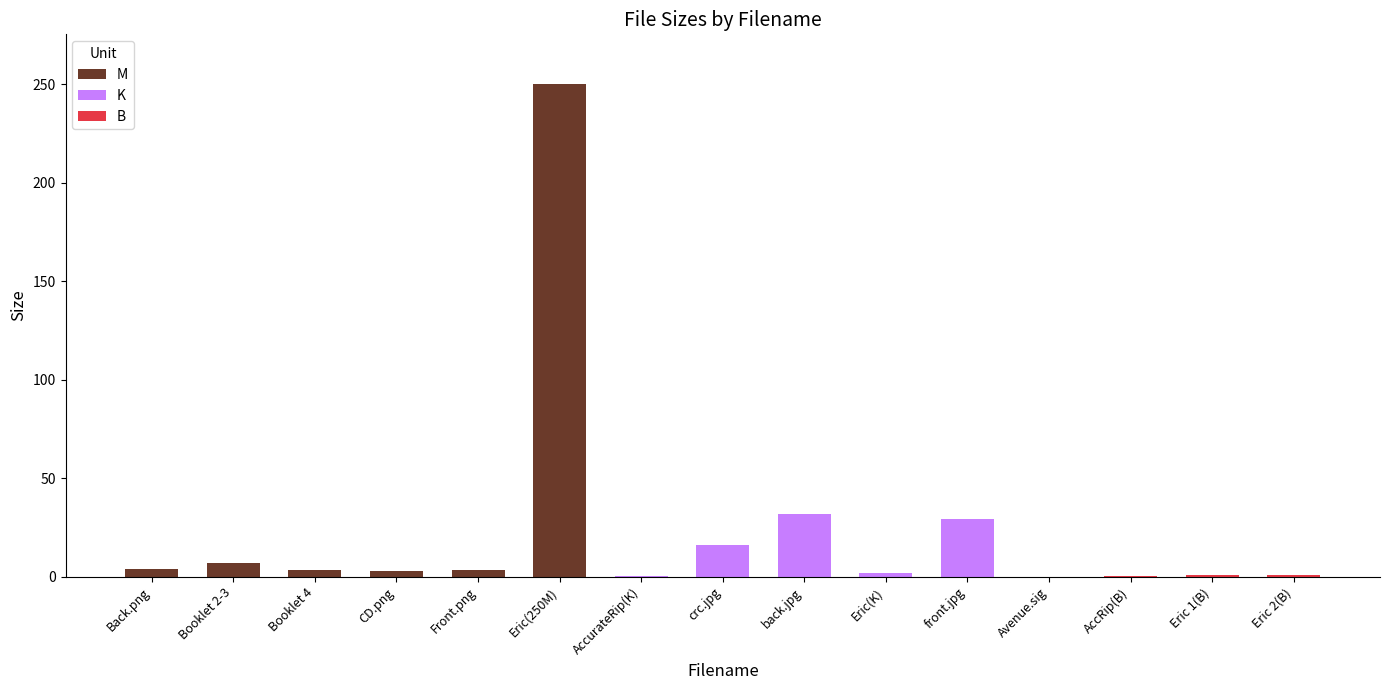

What is the total value across all series at crc.jpg?

16.3